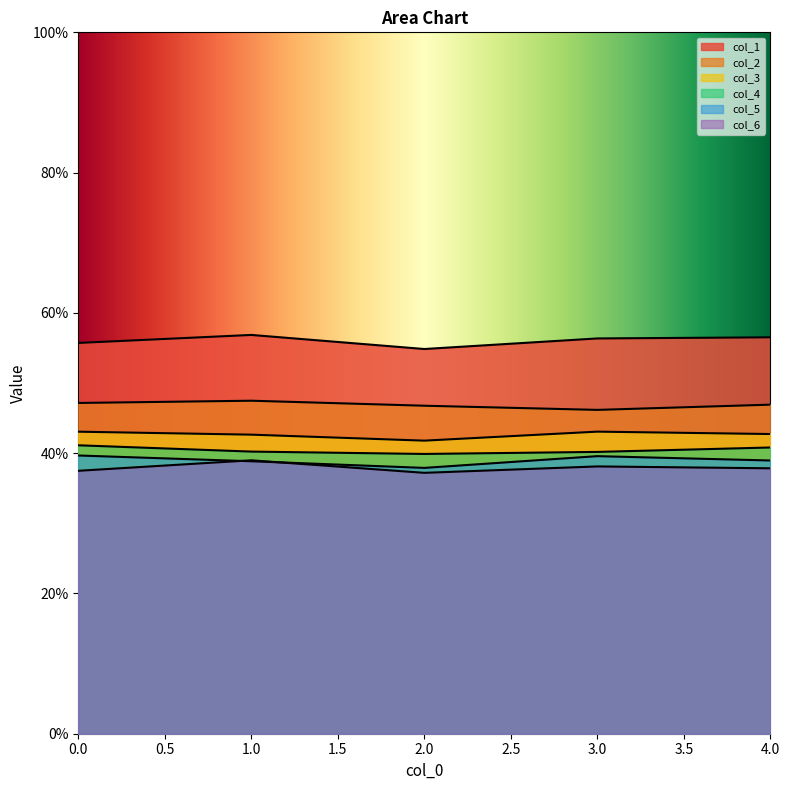

The col_3 series shows 0.4 at 3. True or false?

True